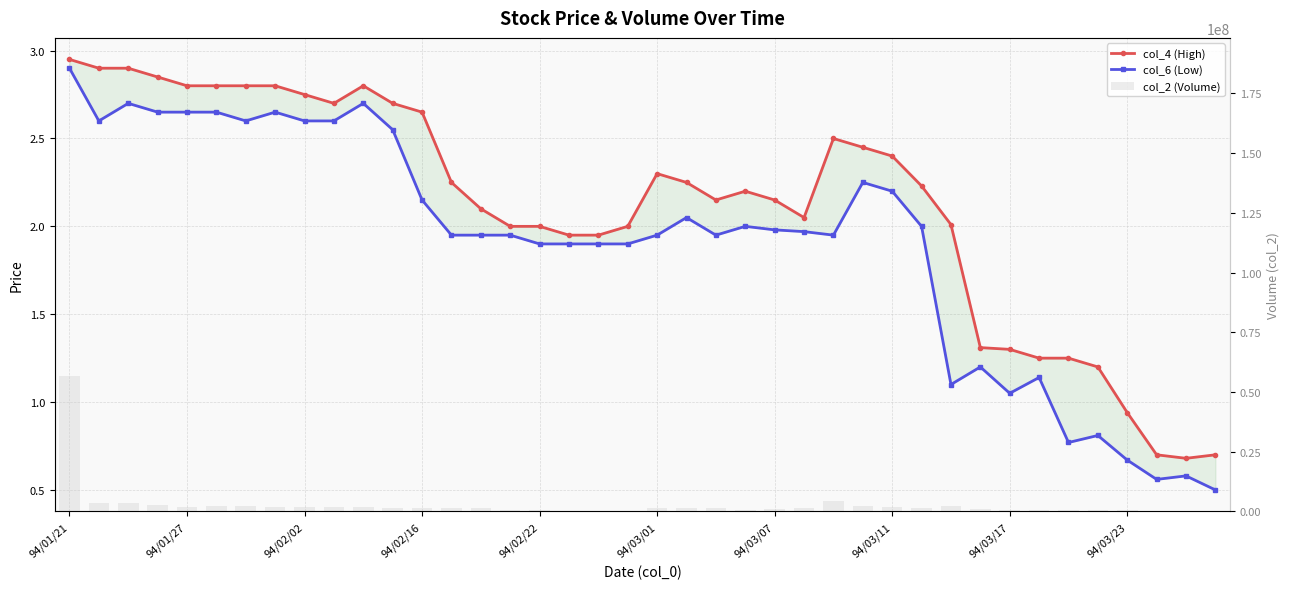

How many data points in col_2 (Volume) are above 1450020?

19